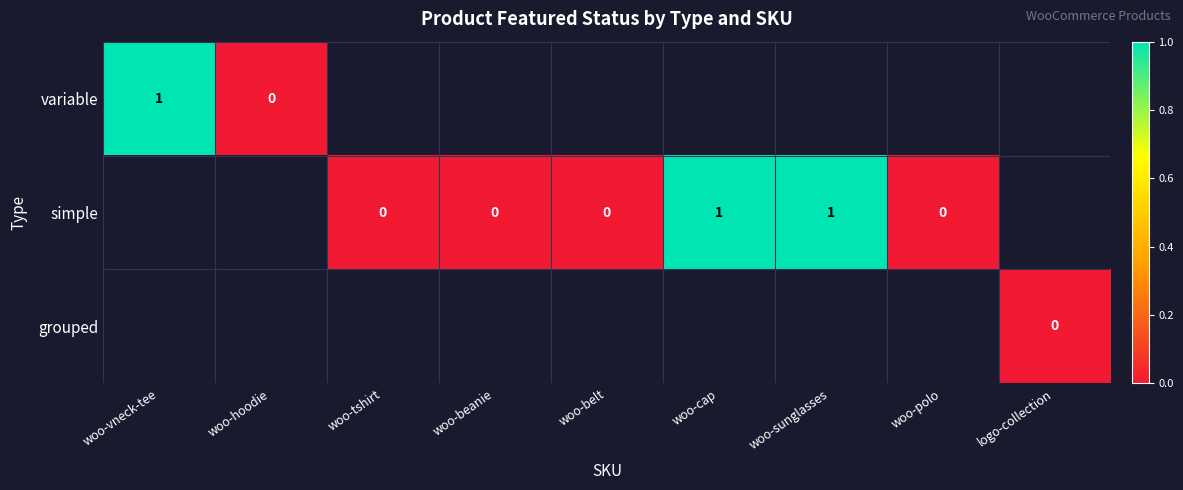

List the labels in order of grouped value, smallest first.

woo-vneck-tee, woo-hoodie, woo-tshirt, woo-beanie, woo-belt, woo-cap, woo-sunglasses, woo-polo, logo-collection